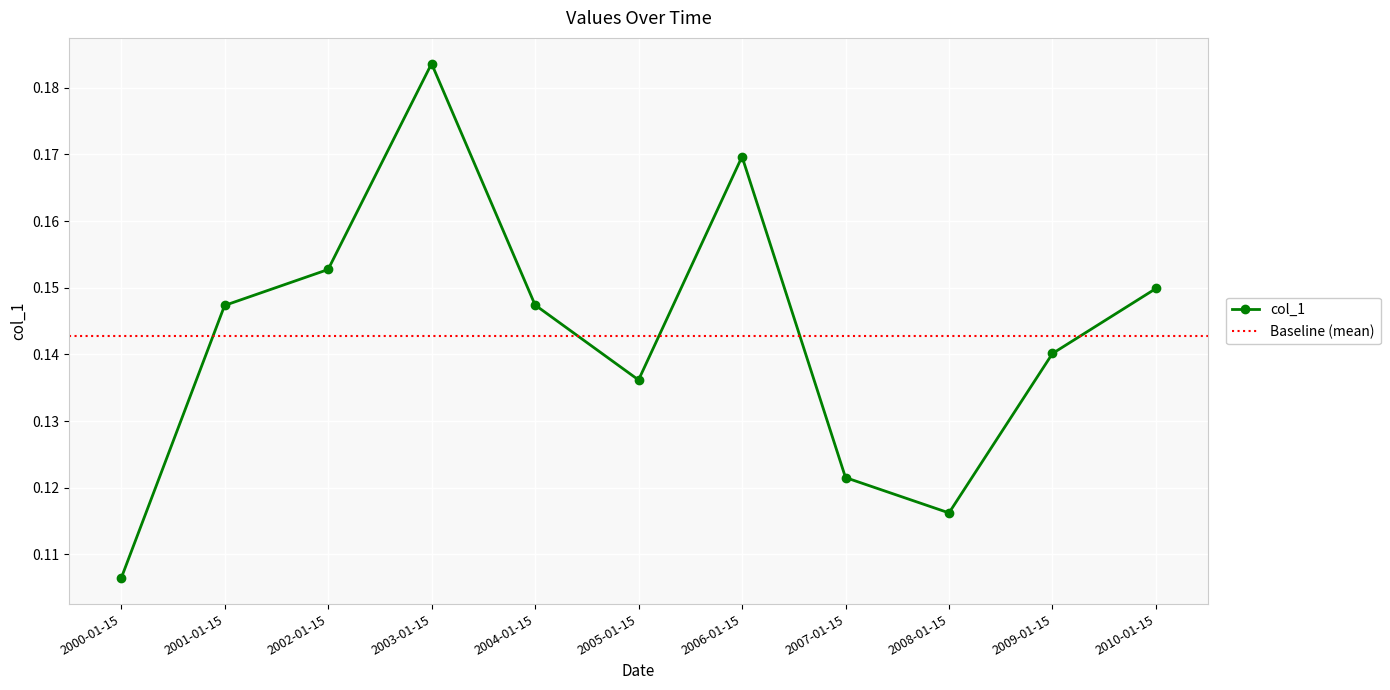

At which category does the data reach its first local peak?

2003-01-15